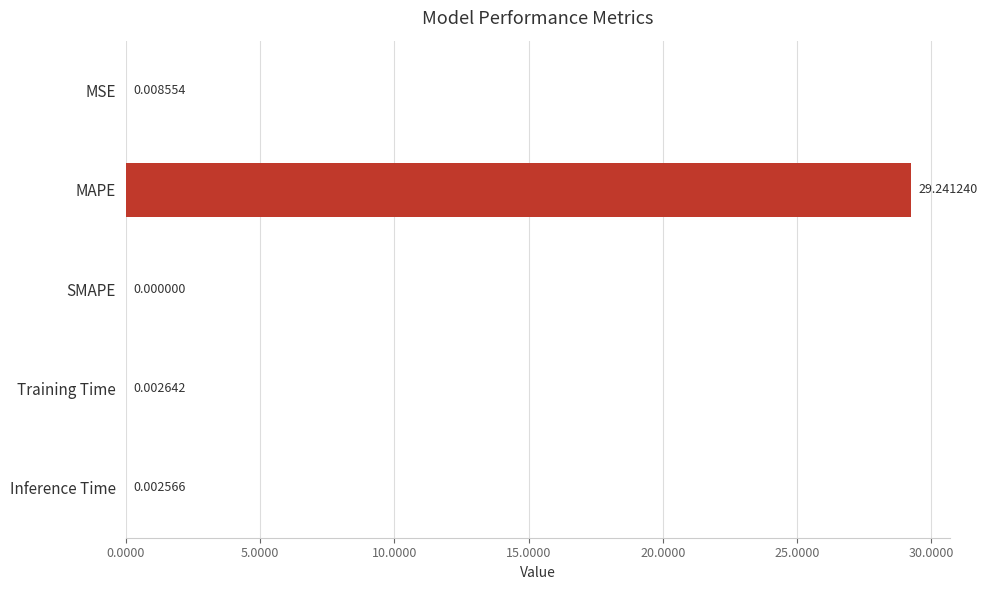

What is the sum of all values?

29.3